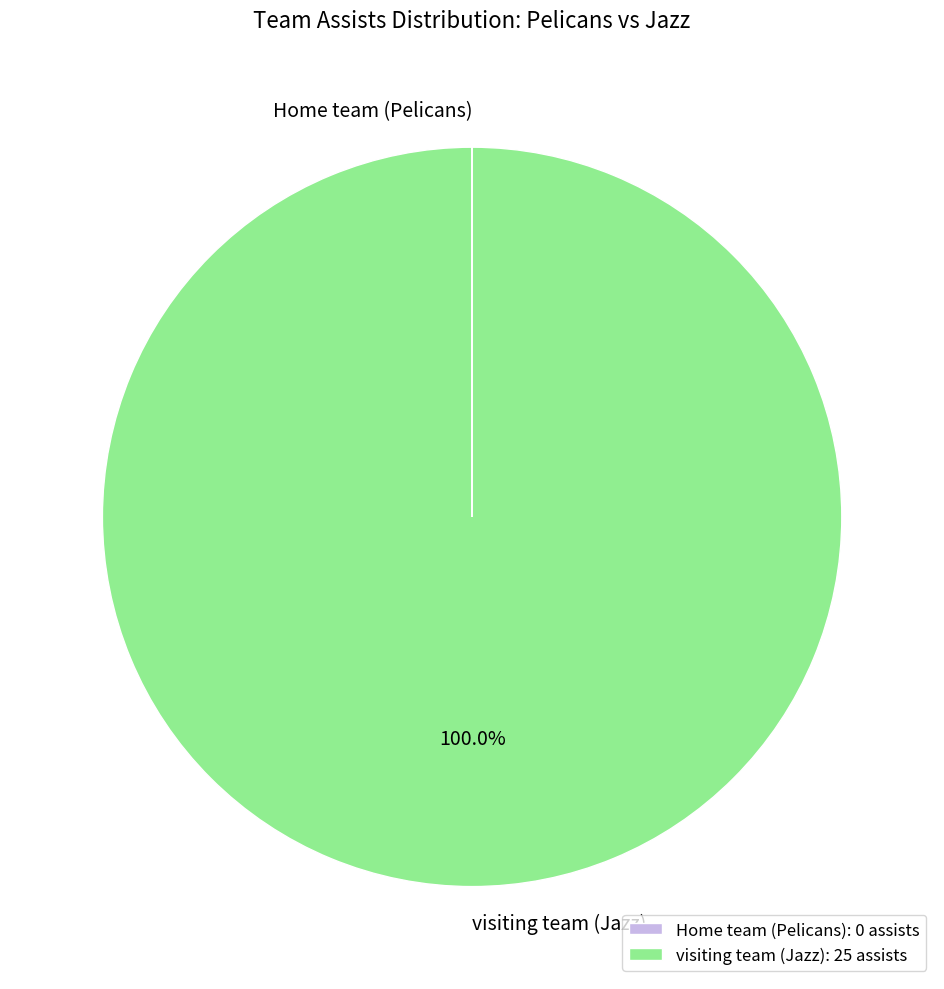

Is there a majority slice in this chart?

Yes